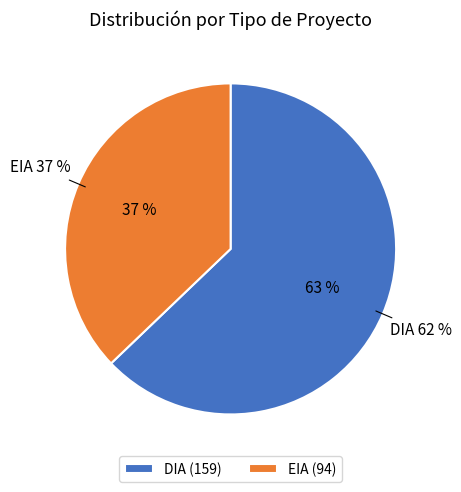

Which category accounts for the majority?

DIA